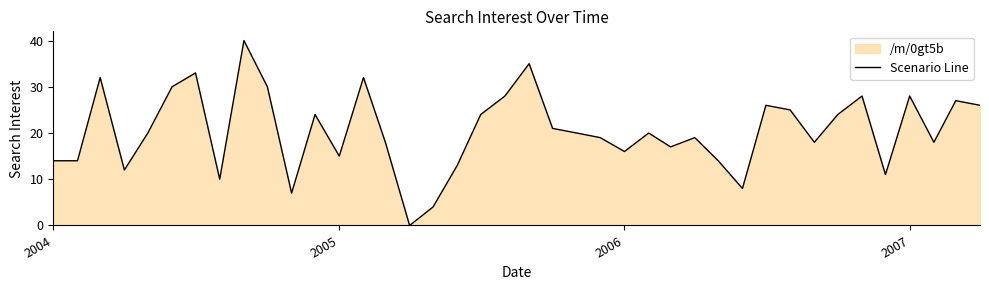

The chart shows a value of 6 at 2005. True or false?

False